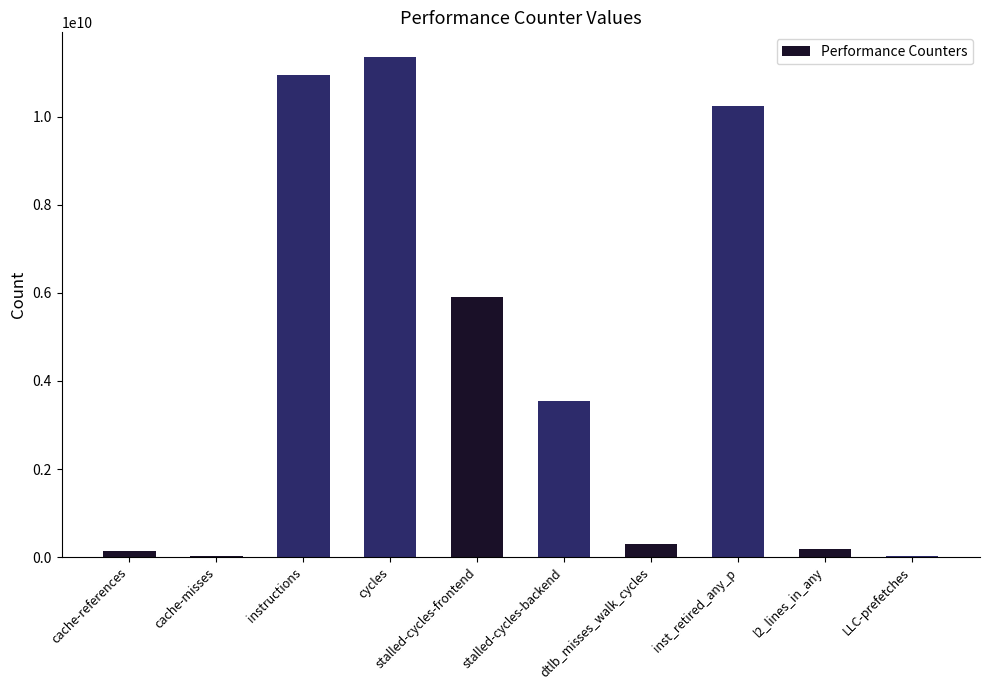

What is the sum of the values at stalled-cycles-backend and cycles?

14884854221